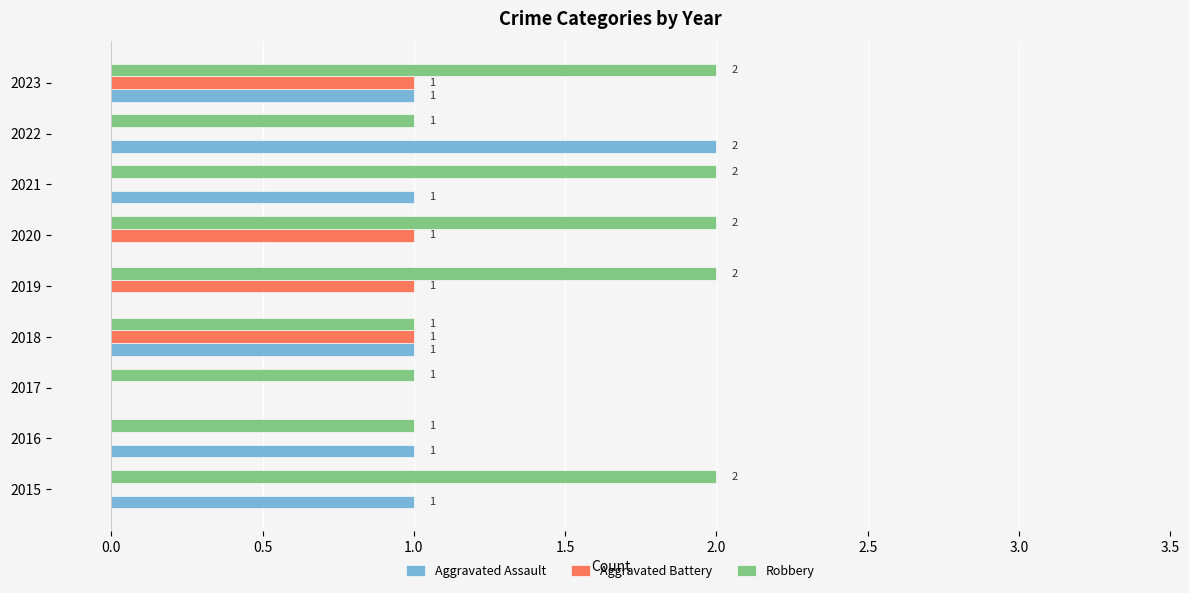

The value of Aggravated Battery at 2015 is 0. True or false?

True